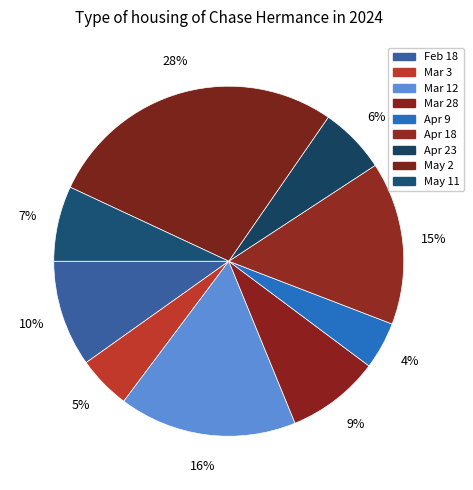

How many slices are in this pie chart?

9